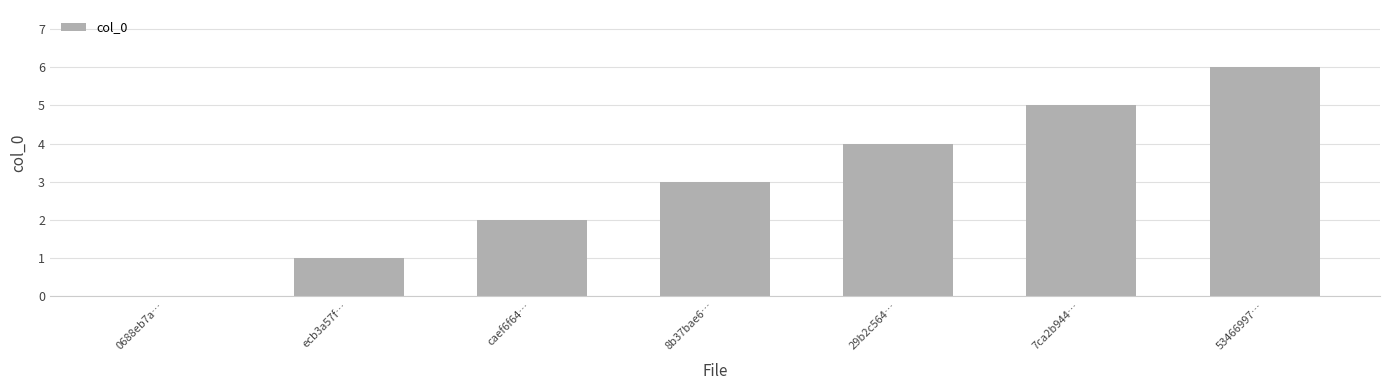

Count the values in the range 1 to 5.

5